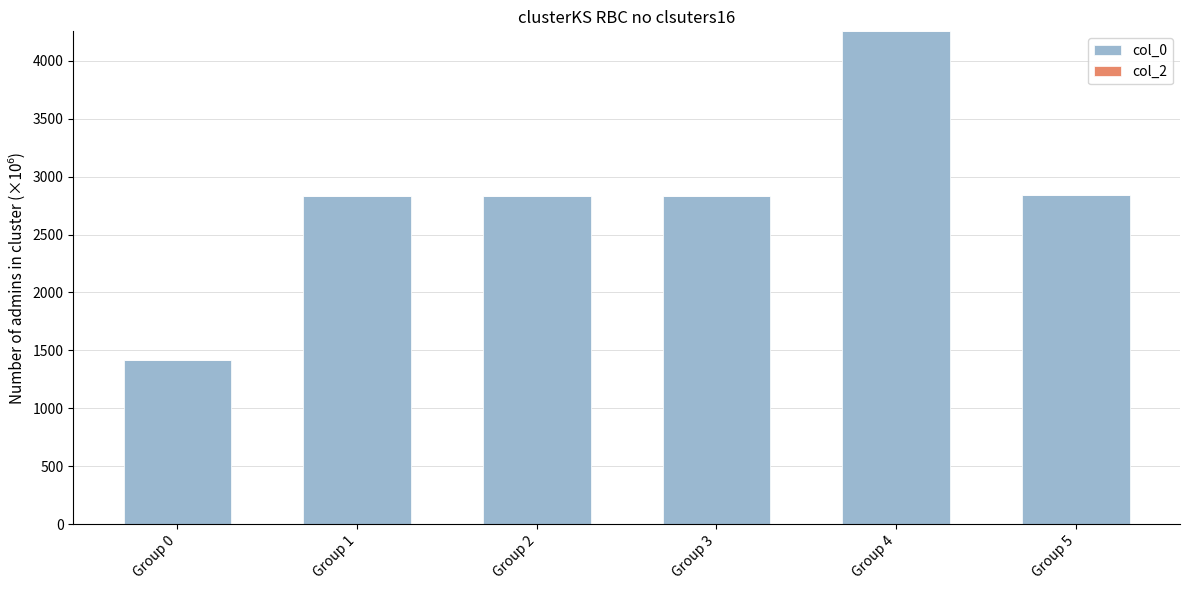

Which has a higher value, Group 5 or Group 0?

Group 5